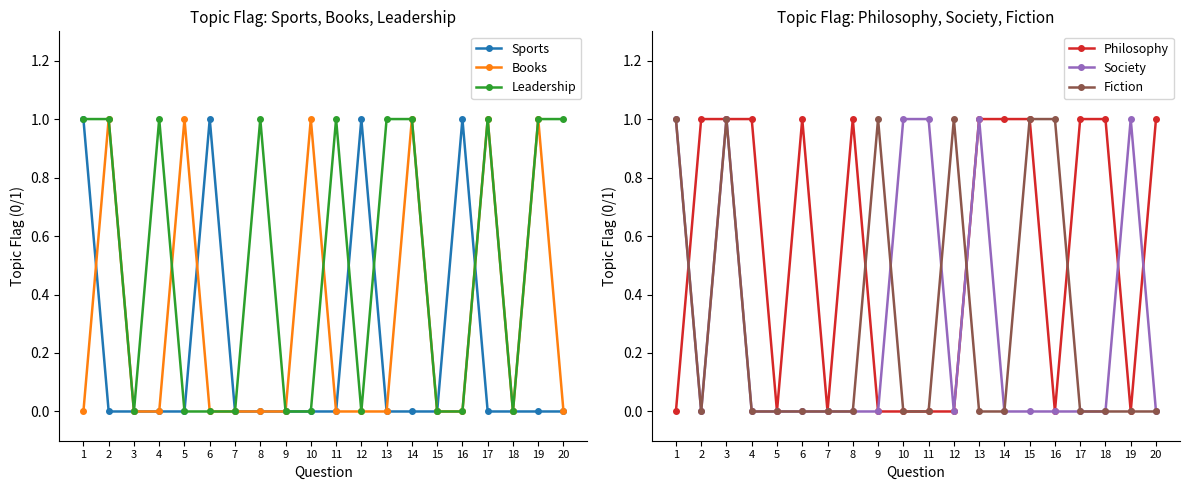

Reading left to right, what are all the values shown in this chart?

Sports: 1	0	0	0	0	1	0	0	0	0	0	1	0	0	0	1	0	0	0	0
Books: 0	1	0	0	1	0	0	0	0	1	0	0	0	1	0	0	1	0	1	0
Leadership: 1	1	0	1	0	0	0	1	0	0	1	0	1	1	0	0	1	0	1	1
Philosophy: 0	1	1	1	0	1	0	1	0	0	0	0	1	1	1	0	1	1	0	1
Society: 1	0	1	0	0	0	0	0	0	1	1	0	1	0	0	0	0	0	1	0
Fiction: 1	0	1	0	0	0	0	0	1	0	0	1	0	0	1	1	0	0	0	0